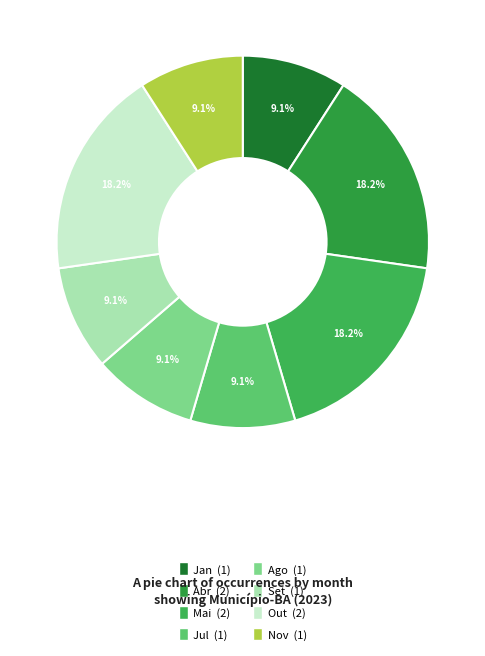

True or false: Set accounts for 24% of the total.

False